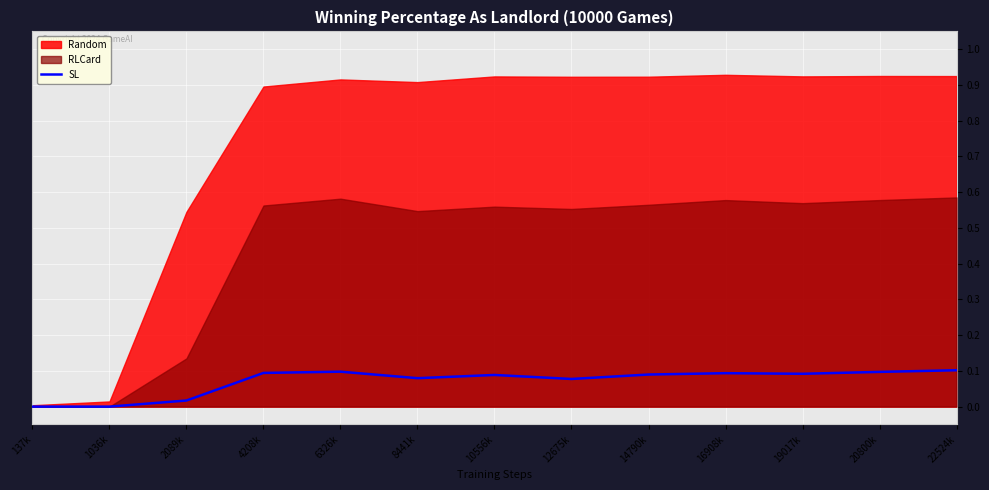

What is the label of the 5th point from the right?

14790k